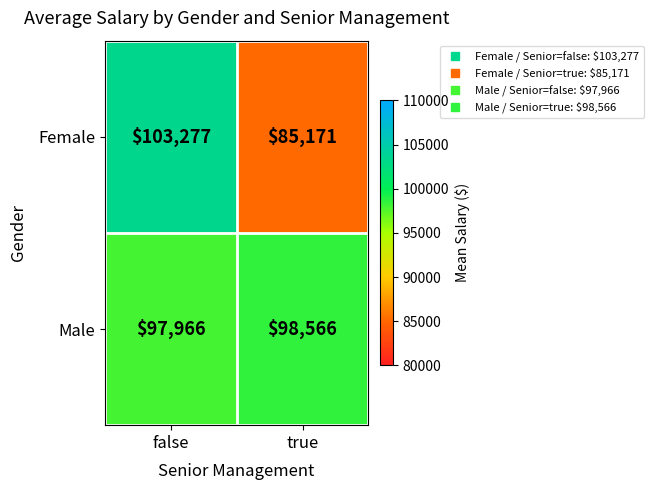

Between false and true, which series saw the biggest shift?

Female